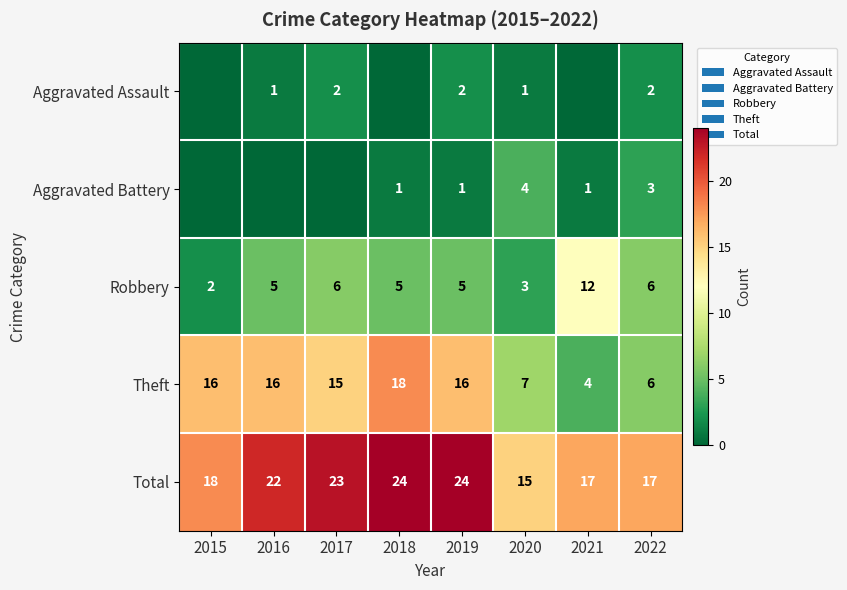

At 2019, list the series in order from smallest to largest.

Aggravated Battery, Aggravated Assault, Robbery, Theft, Total